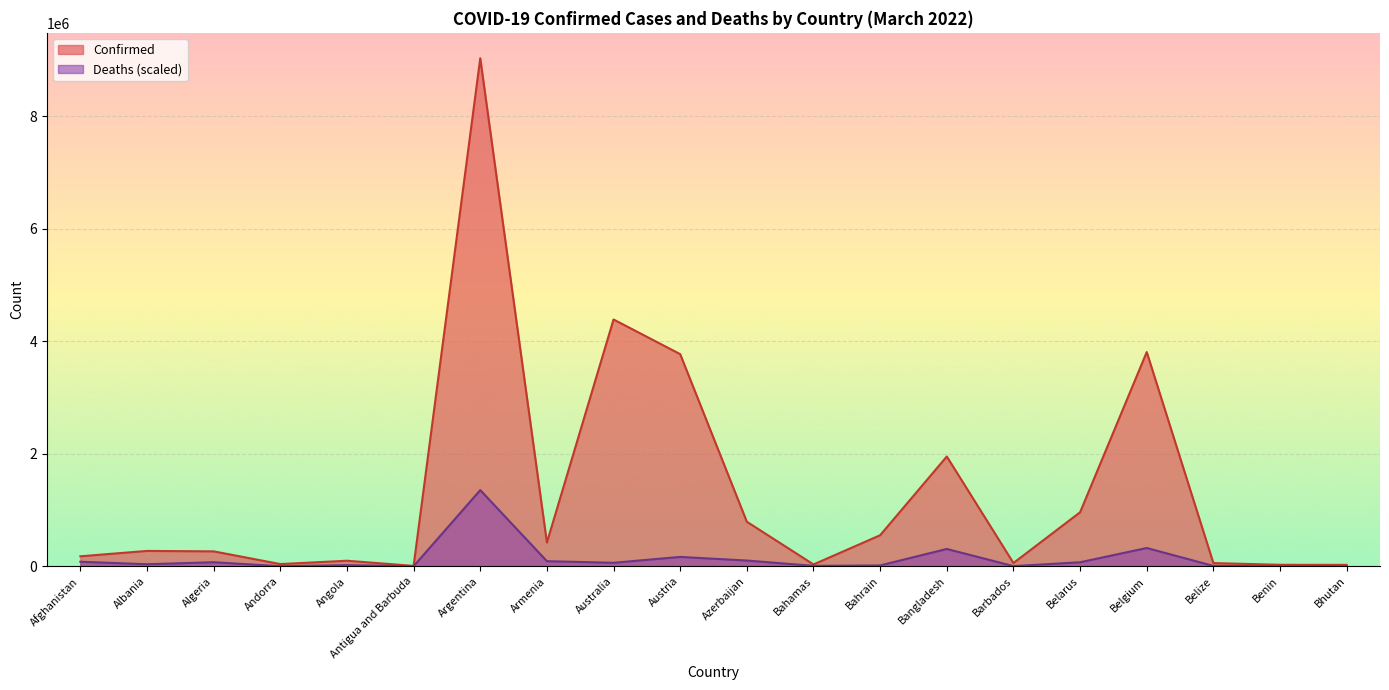

At which category does Deaths reach its first local peak?

Algeria